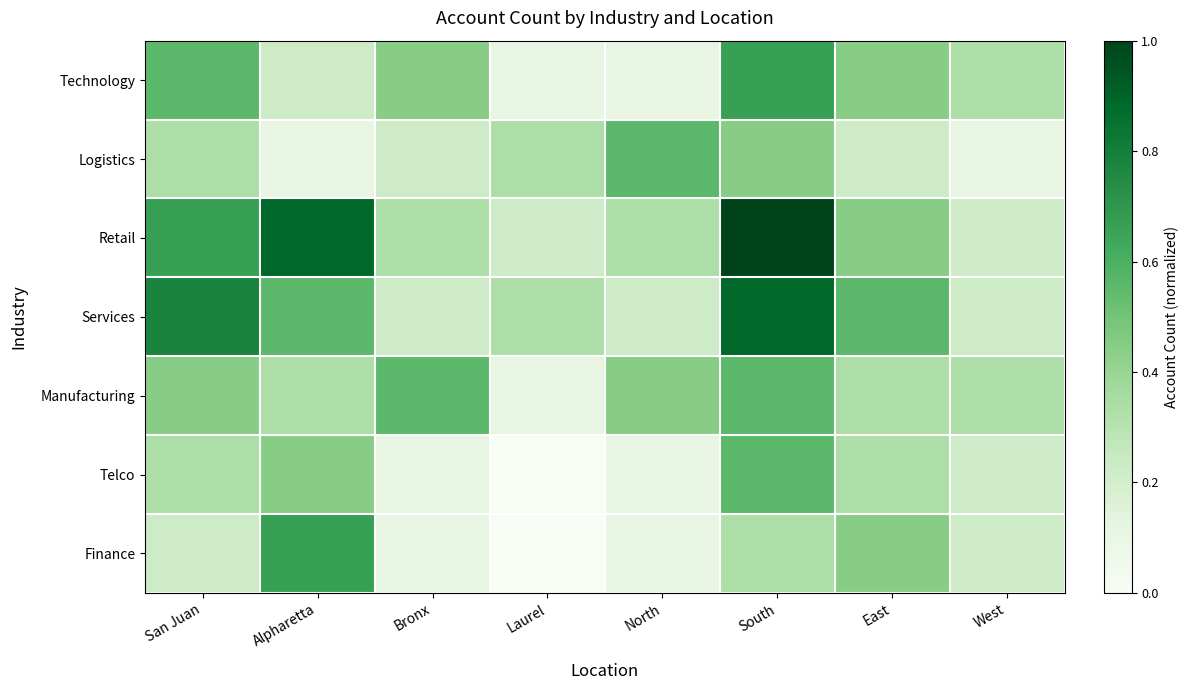

Reading right to left, extract all data points from this chart.

Technology: West=0.3	East=0.4	South=0.7	North=0.1	Laurel=0.1	Bronx=0.4	Alpharetta=0.2	San Juan=0.6
Logistics: West=0.1	East=0.2	South=0.4	North=0.6	Laurel=0.3	Bronx=0.2	Alpharetta=0.1	San Juan=0.3
Retail: West=0.2	East=0.4	South=1.0	North=0.3	Laurel=0.2	Bronx=0.3	Alpharetta=0.9	San Juan=0.7
Services: West=0.2	East=0.6	South=0.9	North=0.2	Laurel=0.3	Bronx=0.2	Alpharetta=0.6	San Juan=0.8
Manufacturing: West=0.3	East=0.3	South=0.6	North=0.4	Laurel=0.1	Bronx=0.6	Alpharetta=0.3	San Juan=0.4
Telco: West=0.2	East=0.3	South=0.6	North=0.1	Laurel=0.0	Bronx=0.1	Alpharetta=0.4	San Juan=0.3
Finance: West=0.2	East=0.4	South=0.3	North=0.1	Laurel=0.0	Bronx=0.1	Alpharetta=0.7	San Juan=0.2